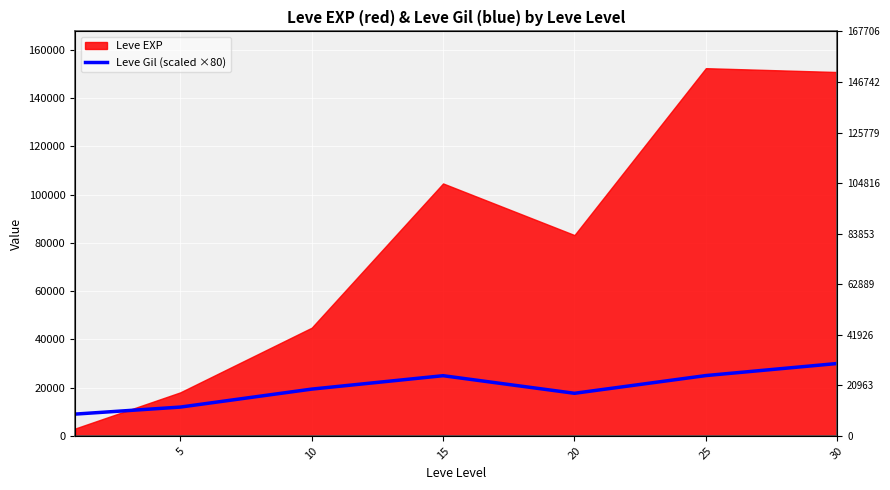

What is the change in value from 20 to 25?

+7346.7